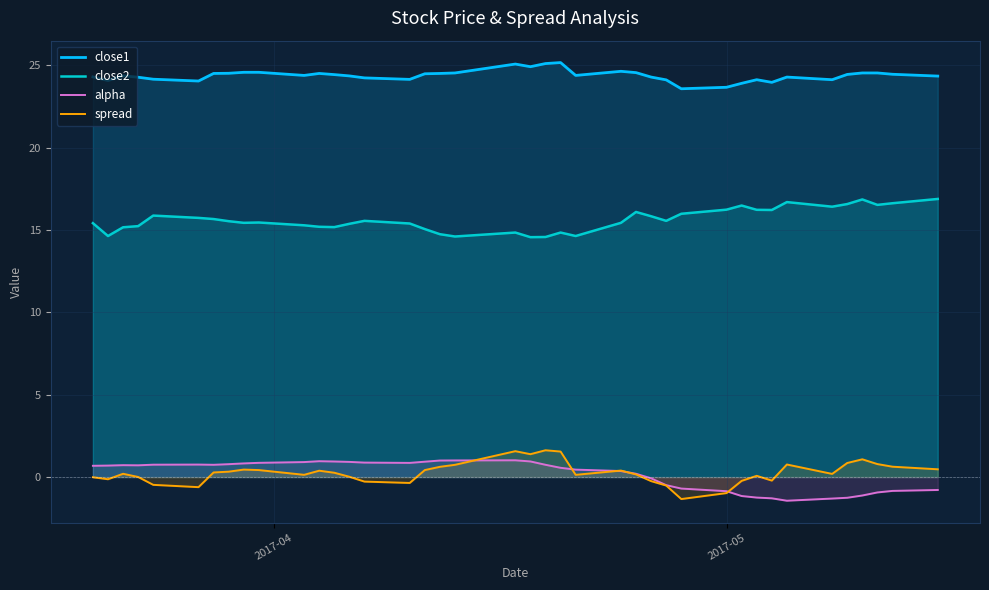

How many interior local peaks does the spread series have?

9